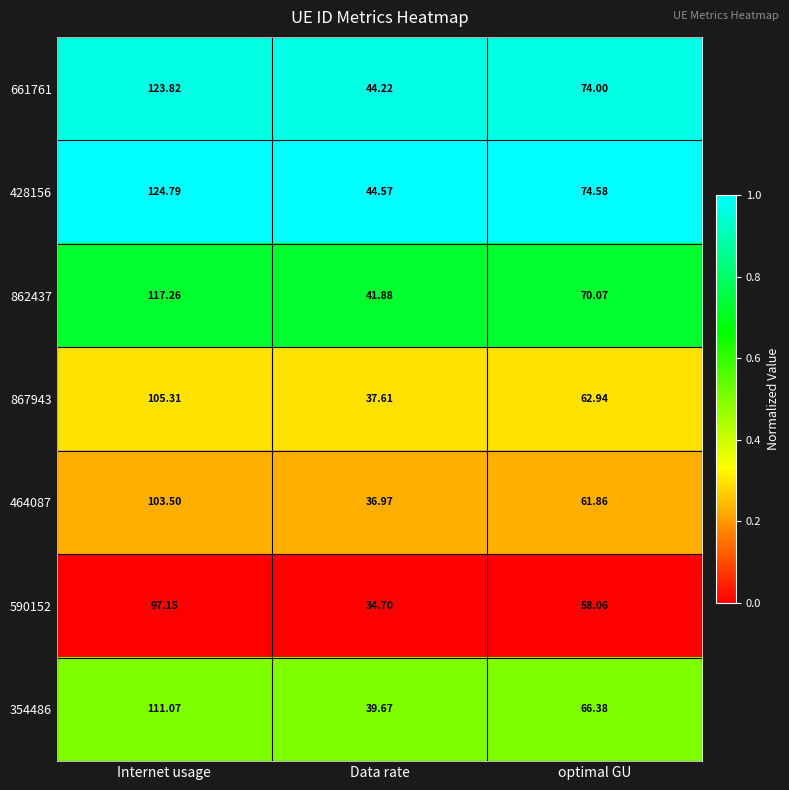

Which series changed the most between Internet usage and Data rate?

428156